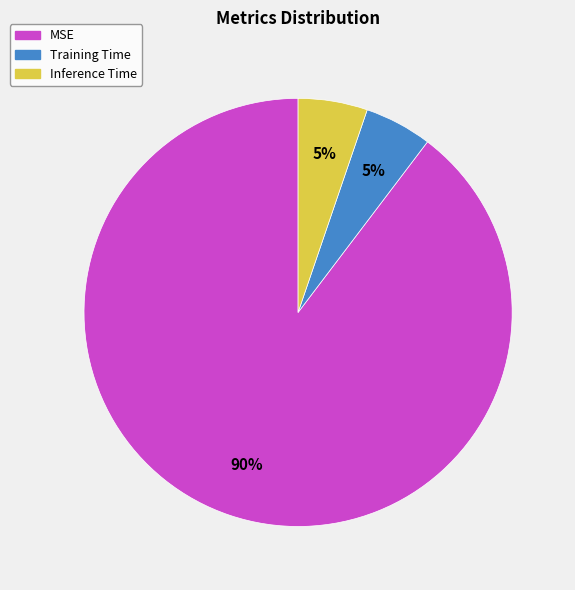

What is the largest slice in the pie chart?

MSE